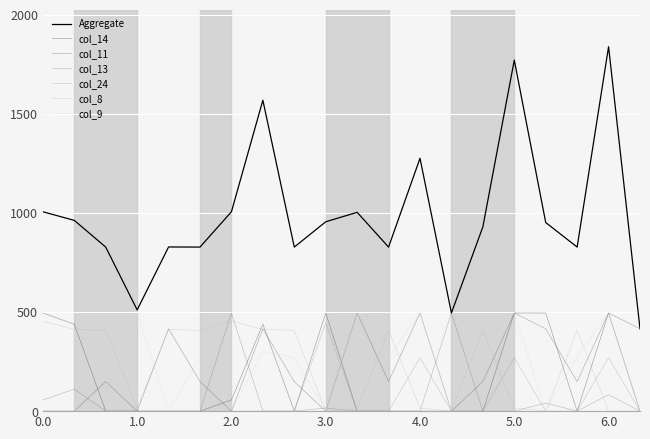

What is the greatest value displayed?

1838.0